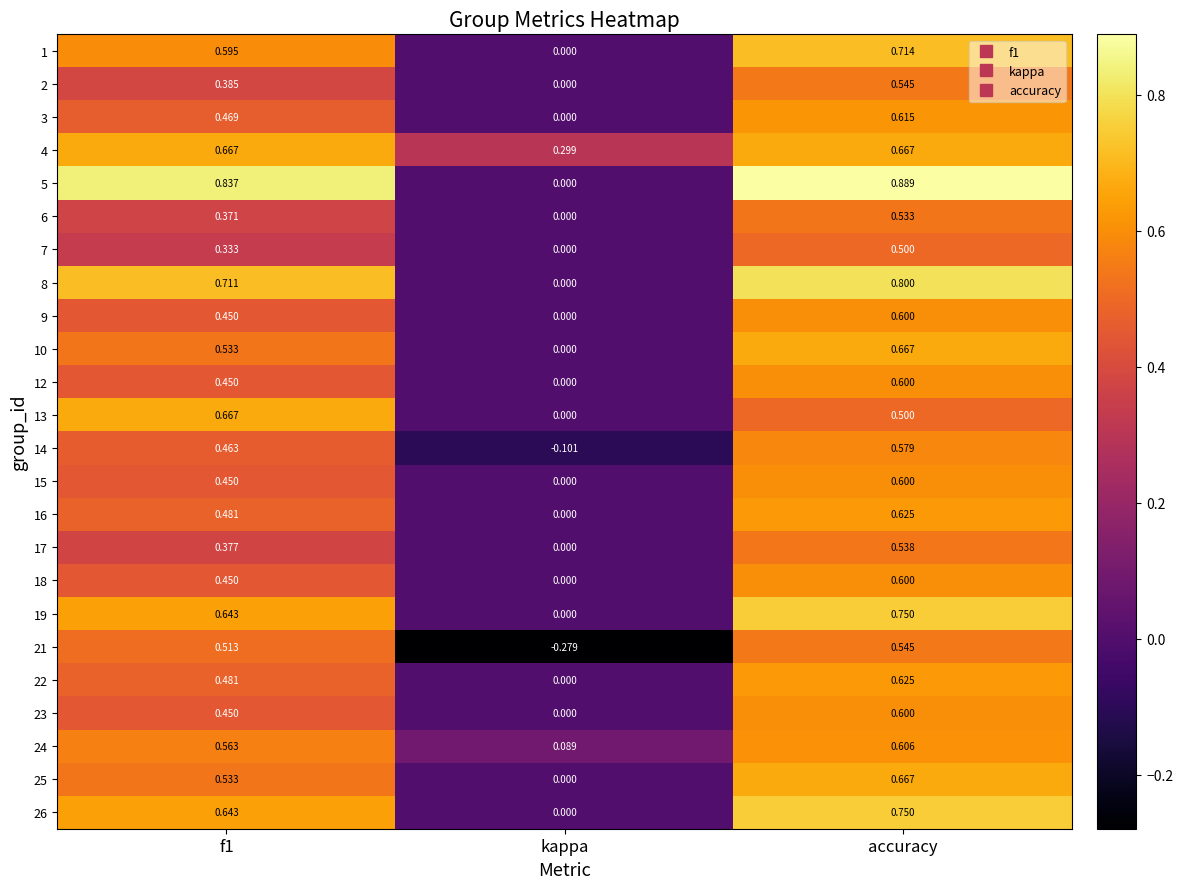

Count the number of categories in the chart.

3